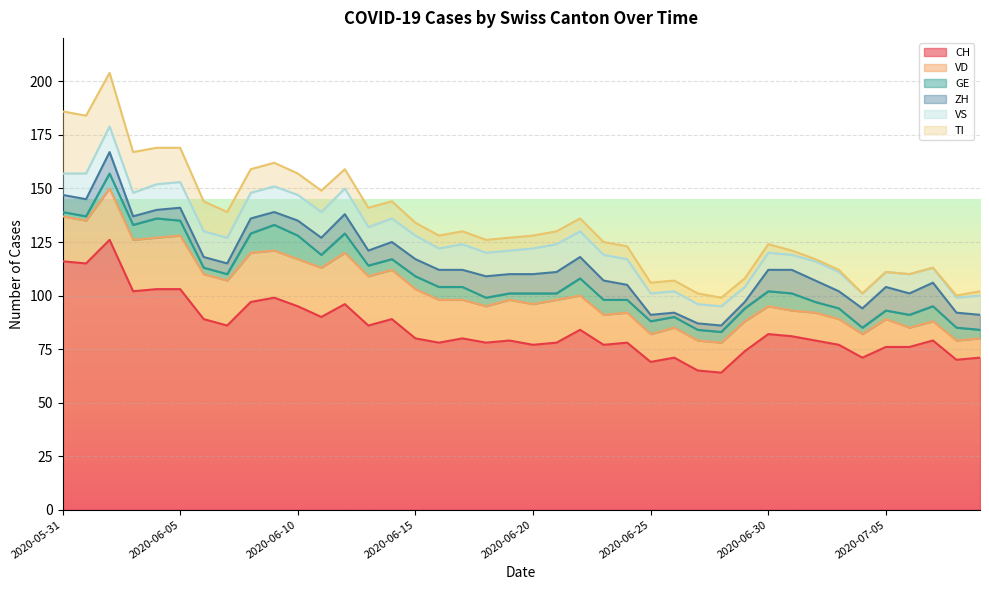

What is the total value across all series at 2020-06-15?

134